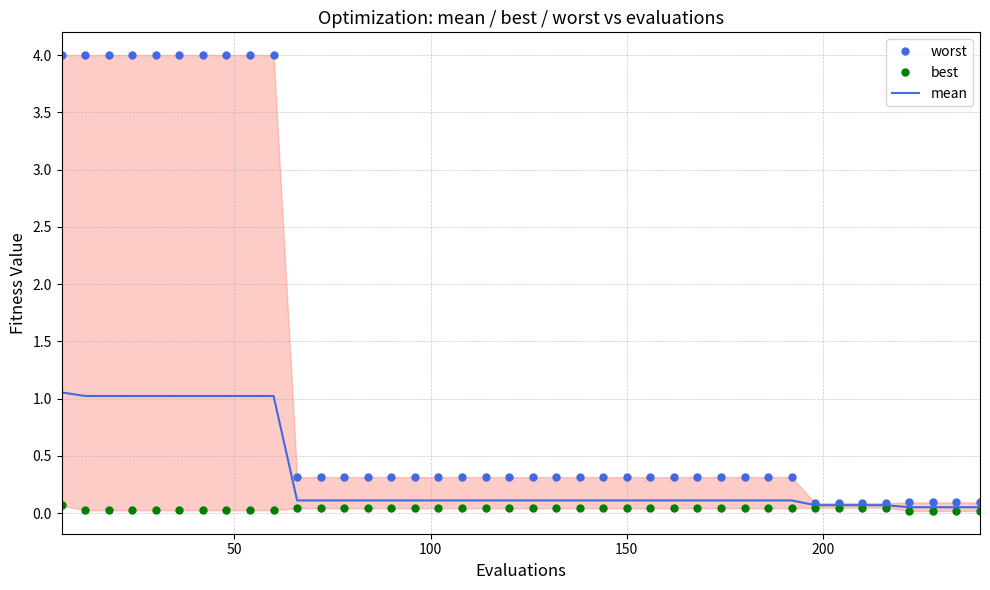

At how many categories does at least one series exceed 3?

10